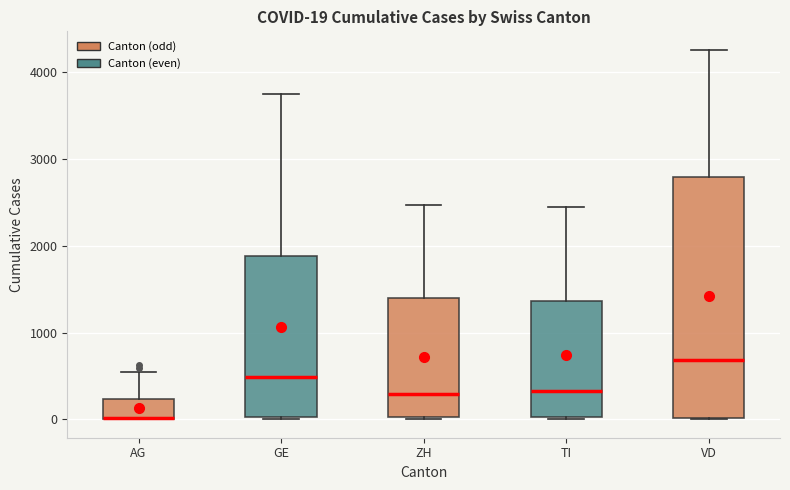

Comparing the boxes themselves (not the whiskers), which one is the tallest?

VD